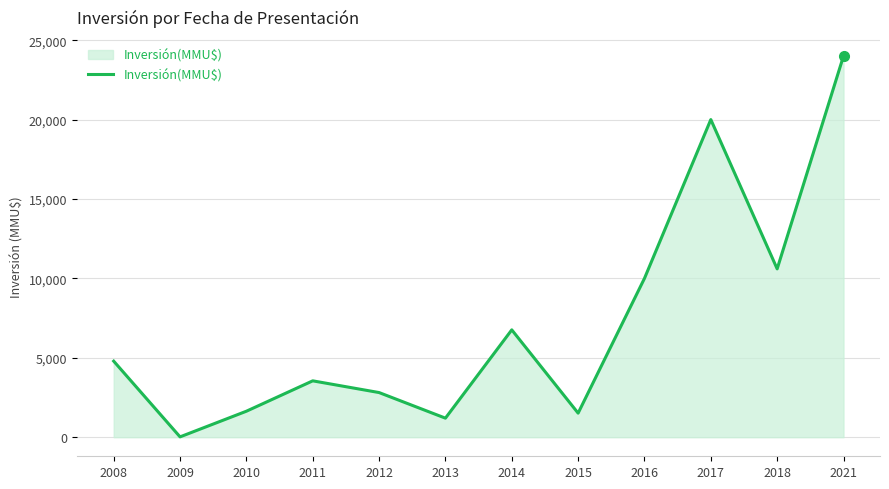

Which category has the highest value across all series?

2021